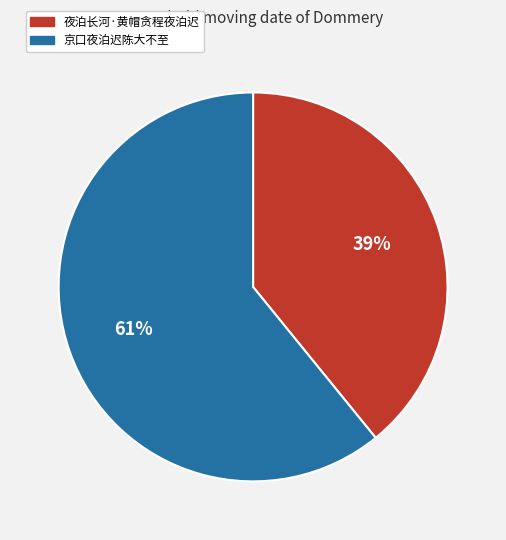

To the nearest percent, what percentage of the pie is 京口夜泊迟陈大不至?

61%